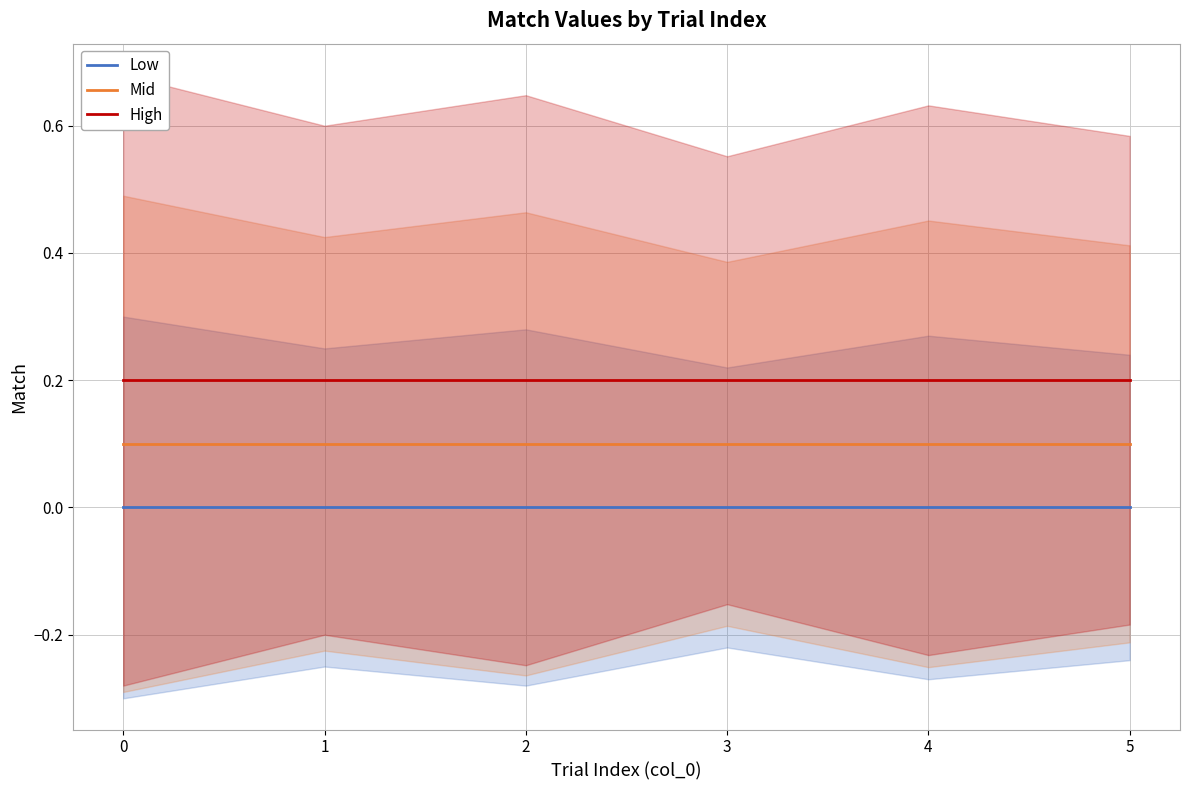

Does the chart have visible grid lines?

Yes